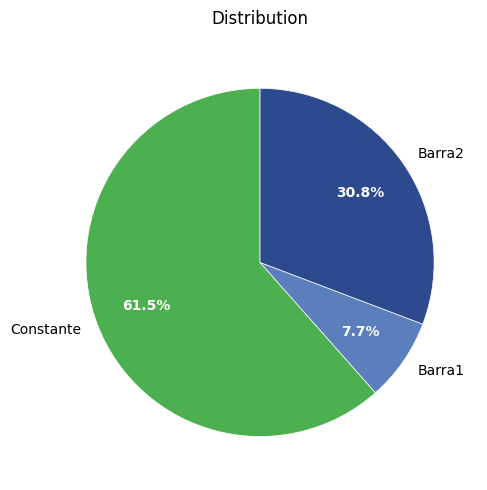

Count the number of slices in the pie.

3